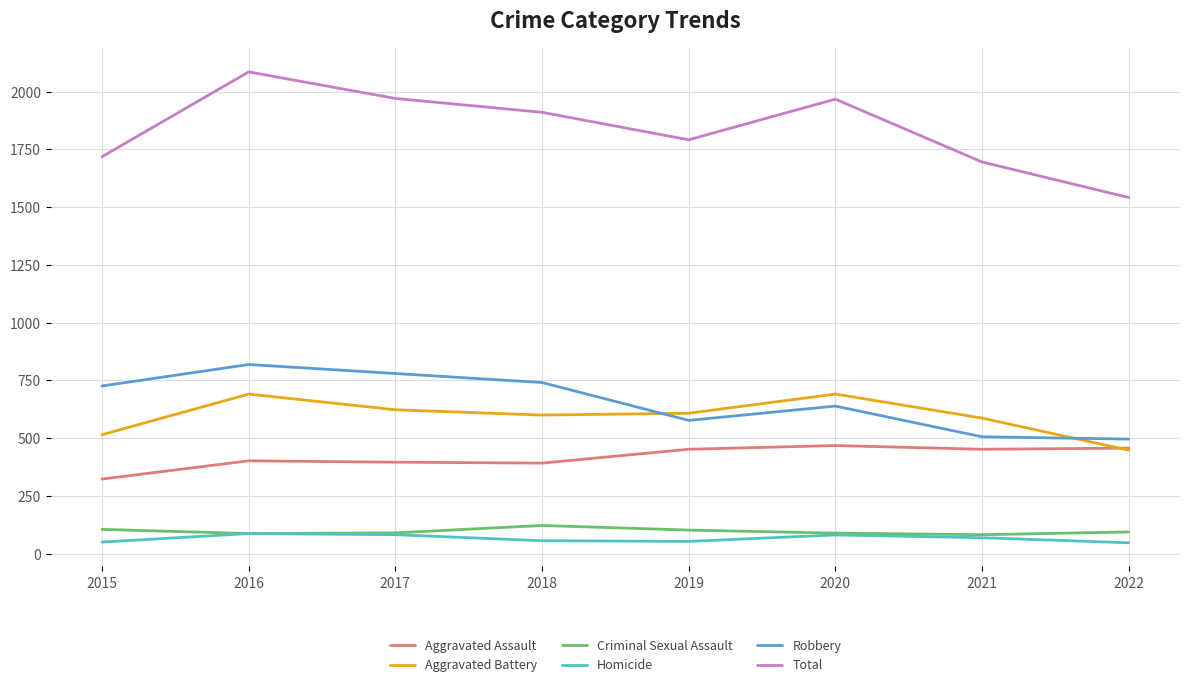

At which category is the sum across all series the highest?

2016